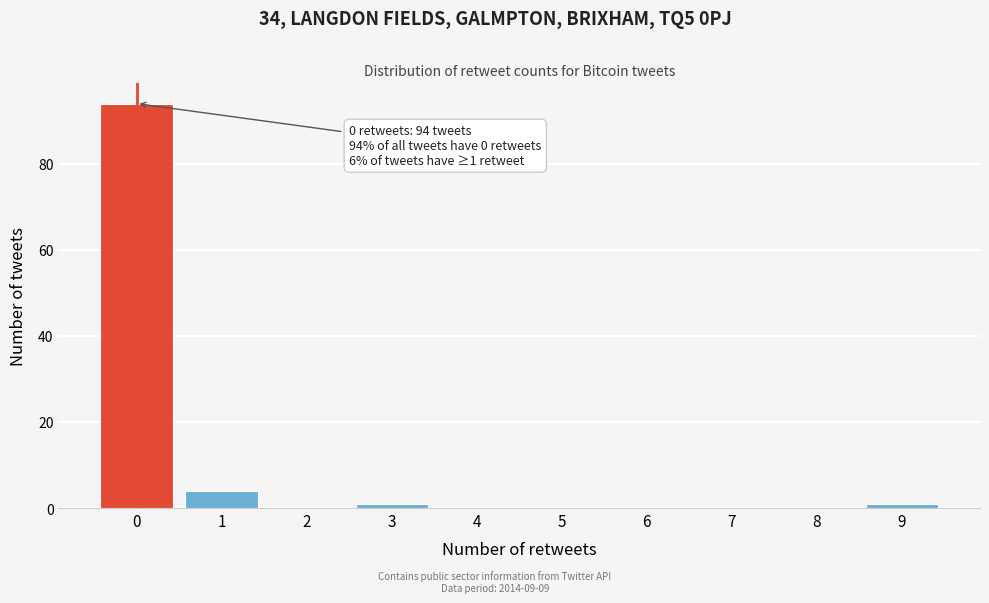

Reading left to right, list all the values displayed in this chart.

0=94	1=4	2=0	3=1	4=0	5=0	6=0	7=0	8=0	9=1